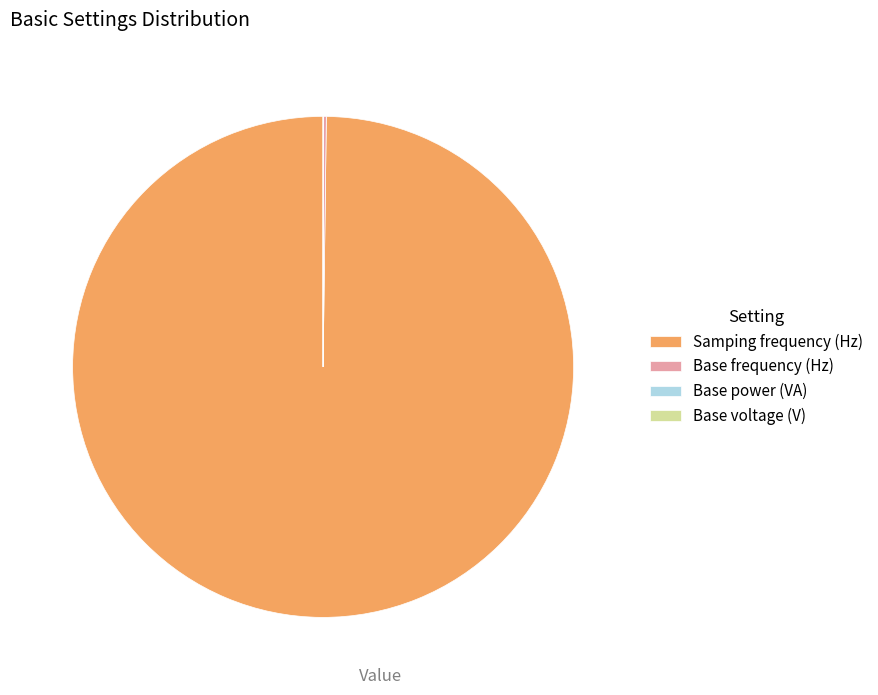

Is there any slice that represents more than half of the pie?

Yes